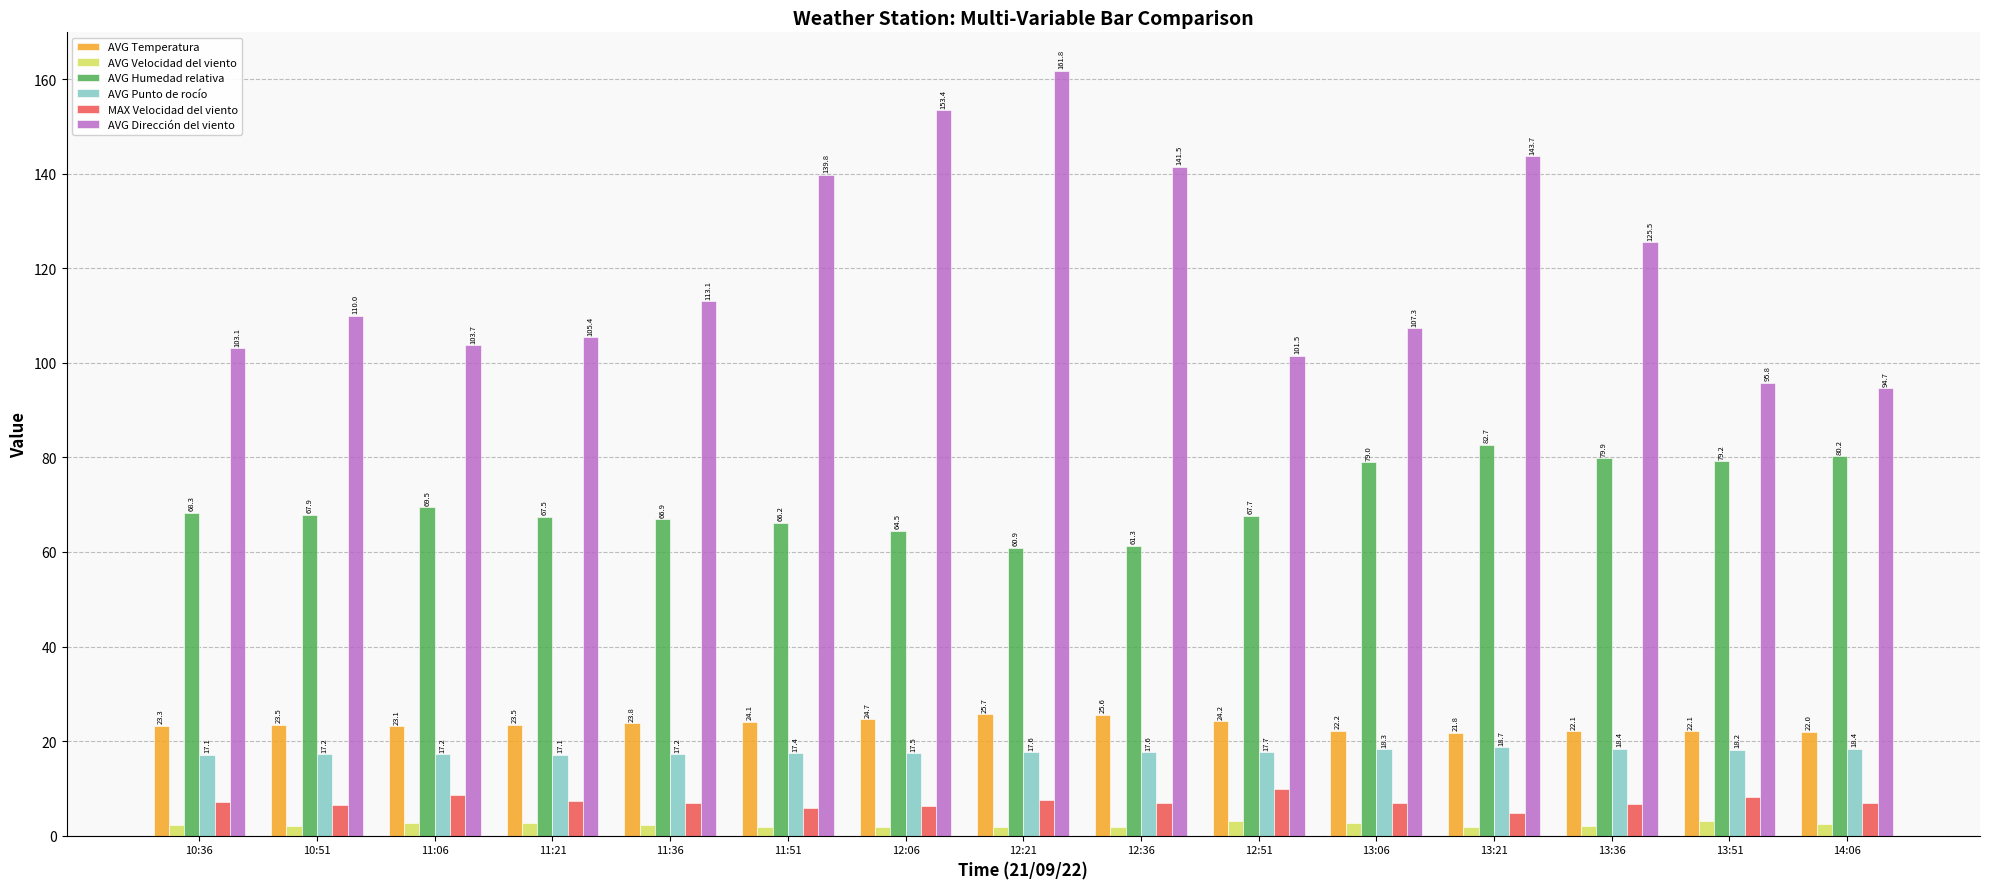

What is the greatest value displayed?

161.8